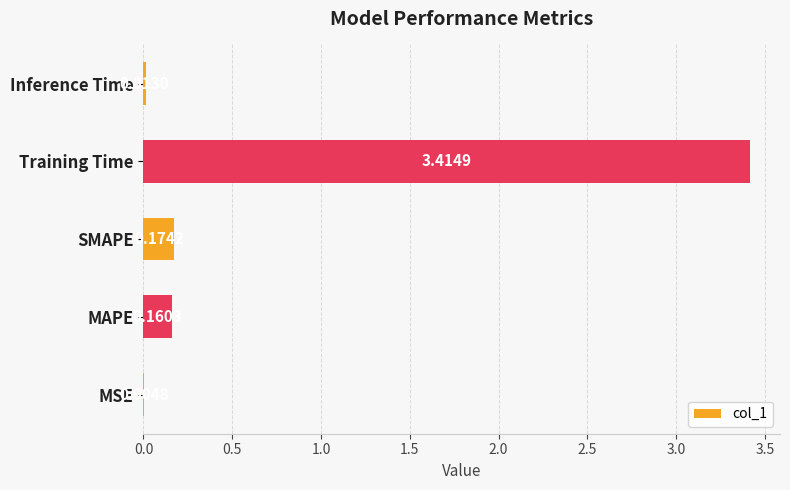

At which category does the chart reach its peak across all series?

Training Time